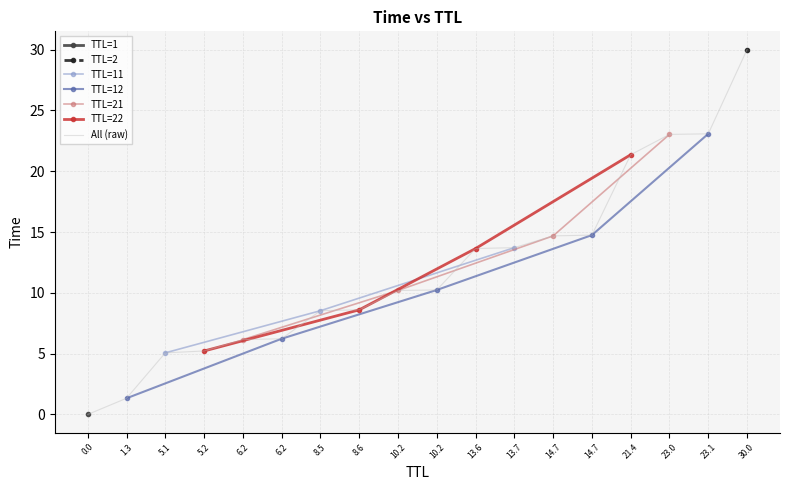

Rank the categories by value from highest to lowest.

30.0, 23.1, 23.0, 21.4, 14.7, 14.7, 13.7, 13.6, 10.2, 10.2, 8.6, 8.5, 6.2, 6.2, 5.2, 5.1, 1.3, 0.0